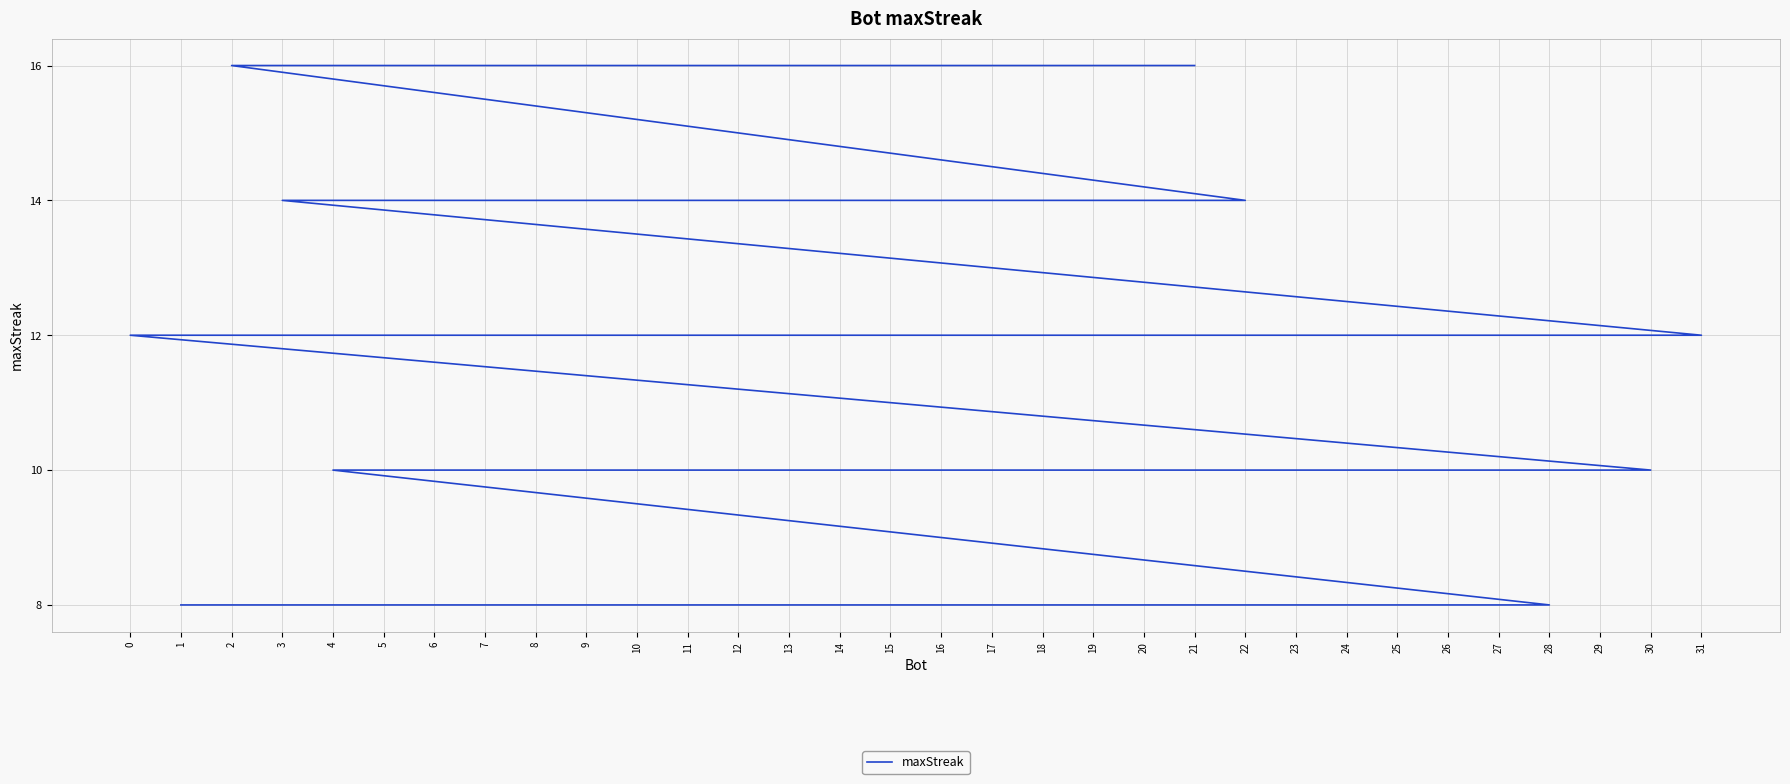

At which category does the chart reach its peak across all series?

21